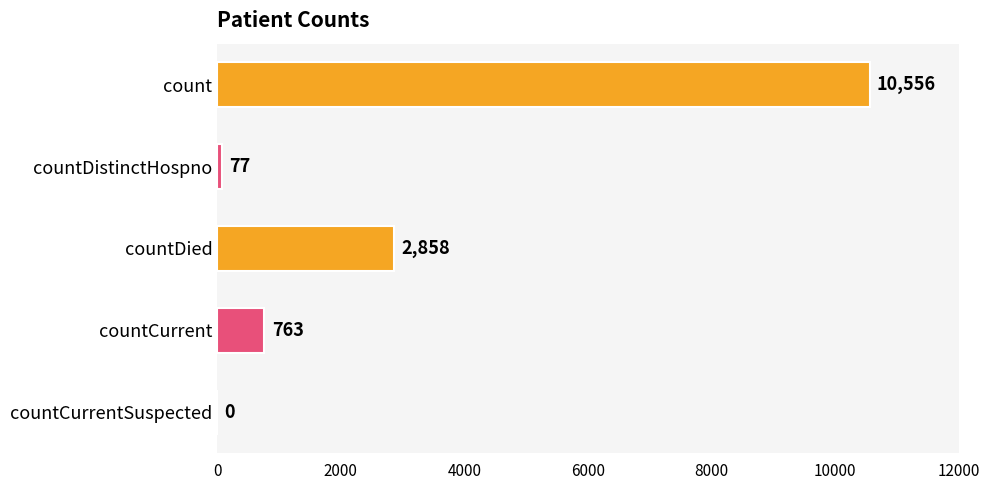

How many series are shown in this chart?

1